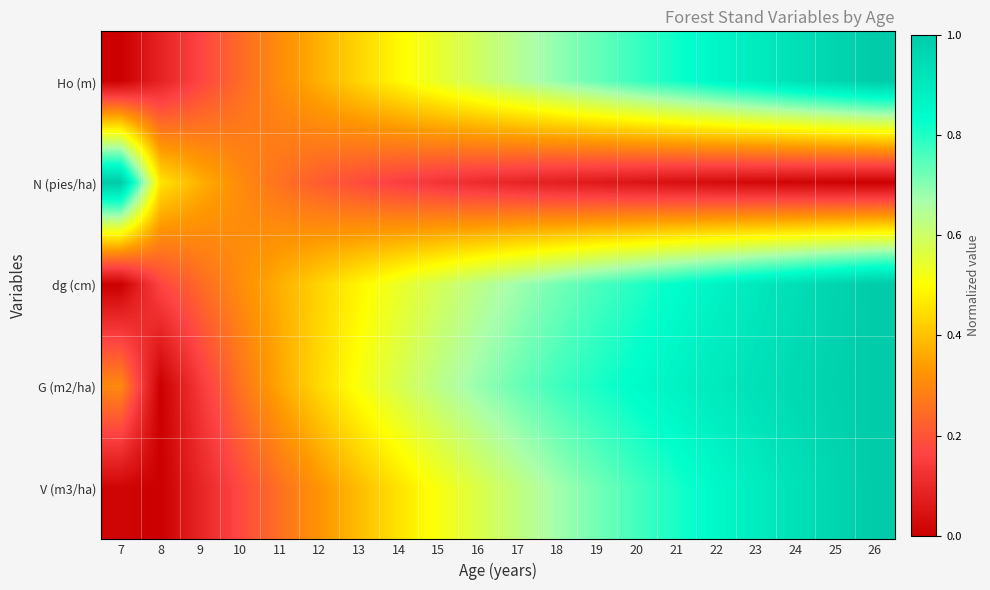

Which label corresponds to the smallest value in the chart?

7